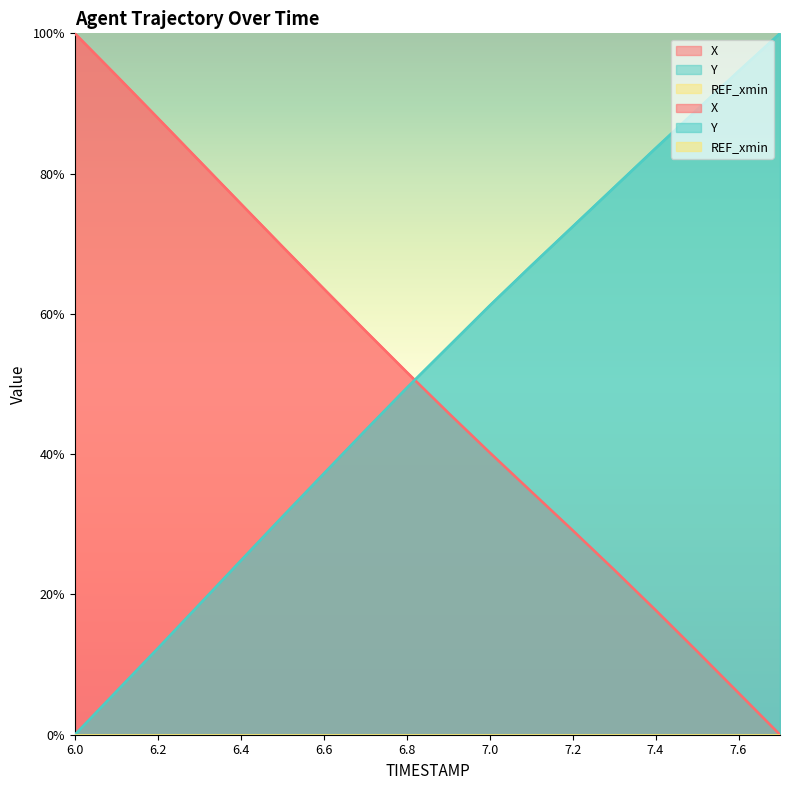

How many data points in X are above 51?

9